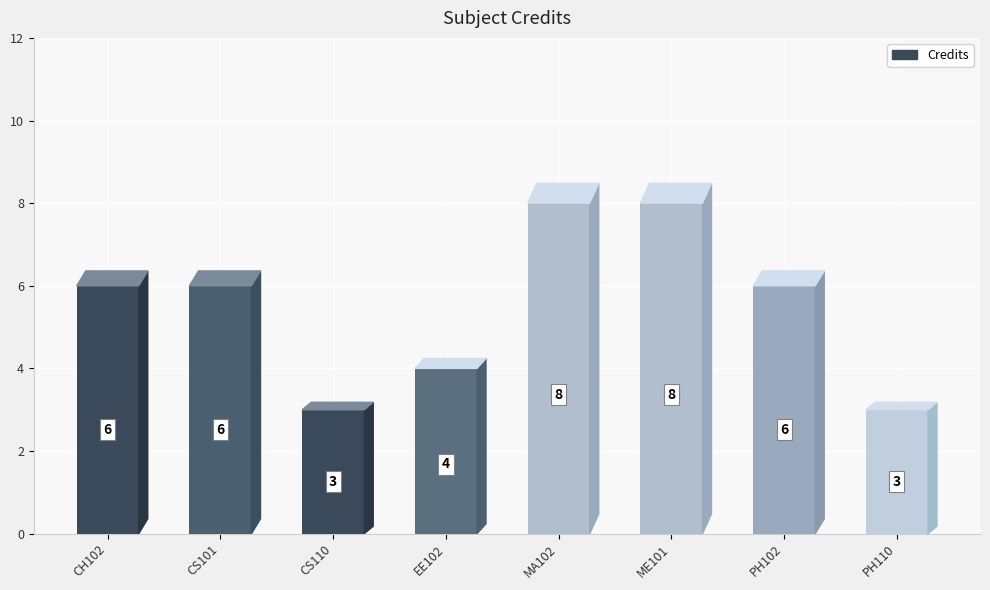

How many distinct data groups are displayed?

1